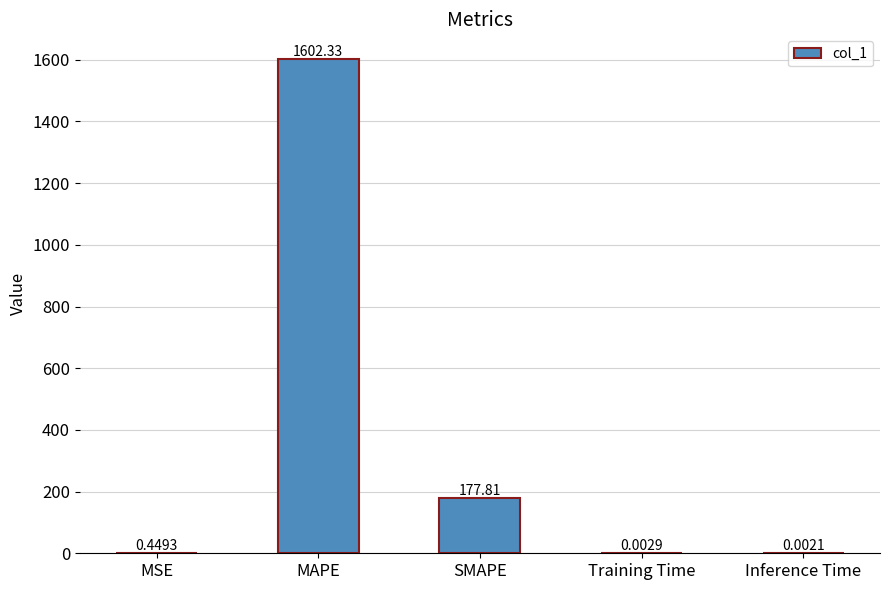

Is it true that the value at MAPE is 1602.3?

True